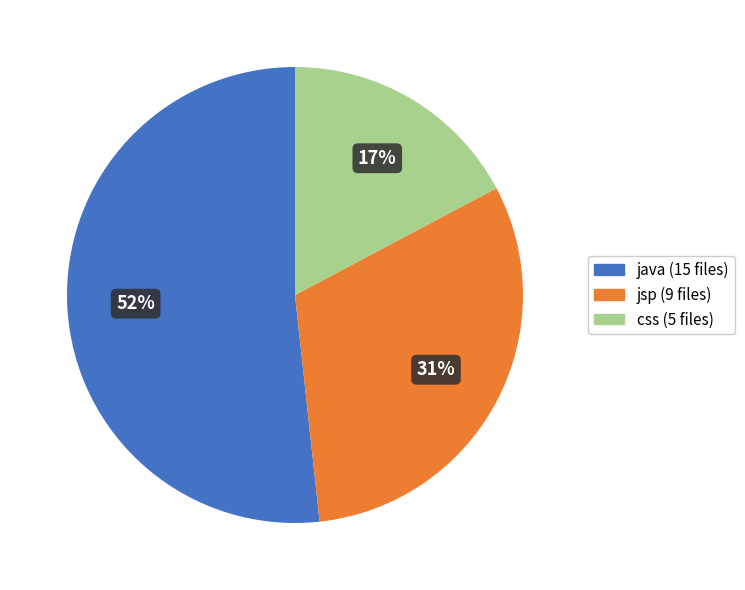

How many slices are in this pie chart?

3